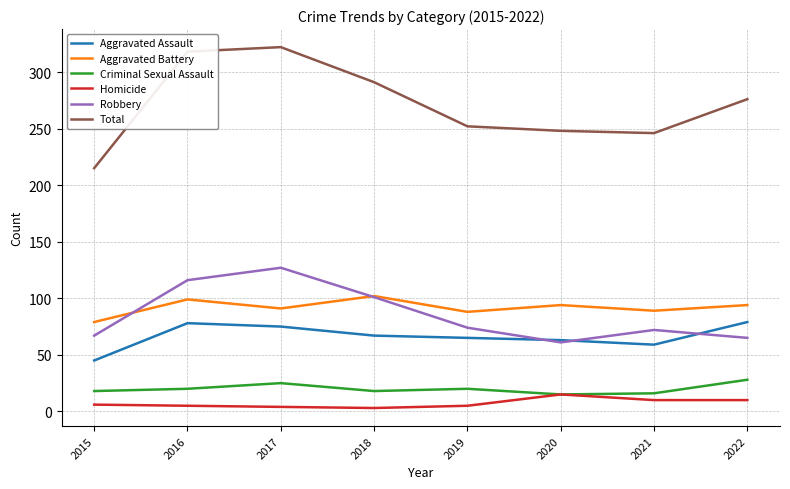

Does the chart display data point markers on the line(s)?

No